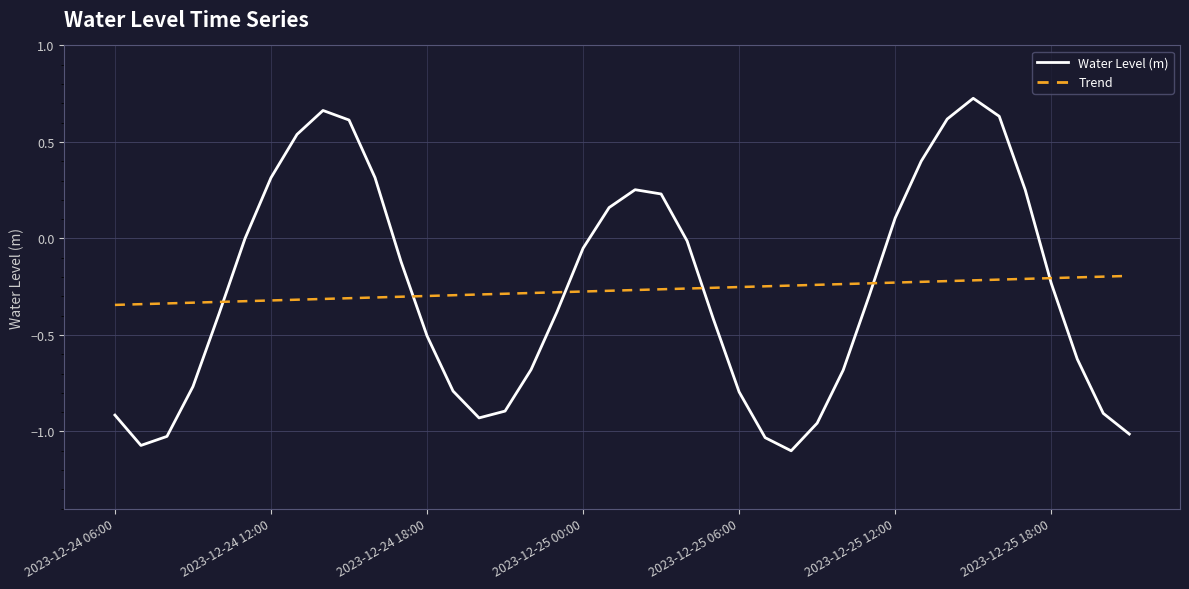

List the series in order of their peak value, lowest first.

Trend, Water Level (m)